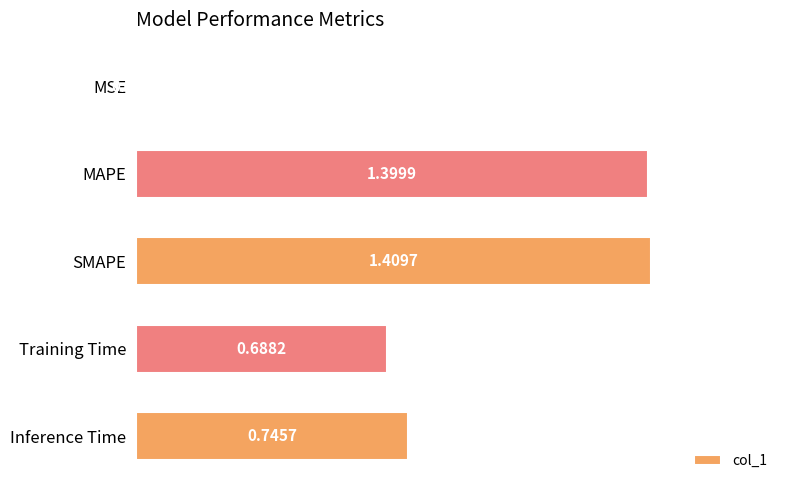

What is the change in value from Training Time to Inference Time?

+0.1